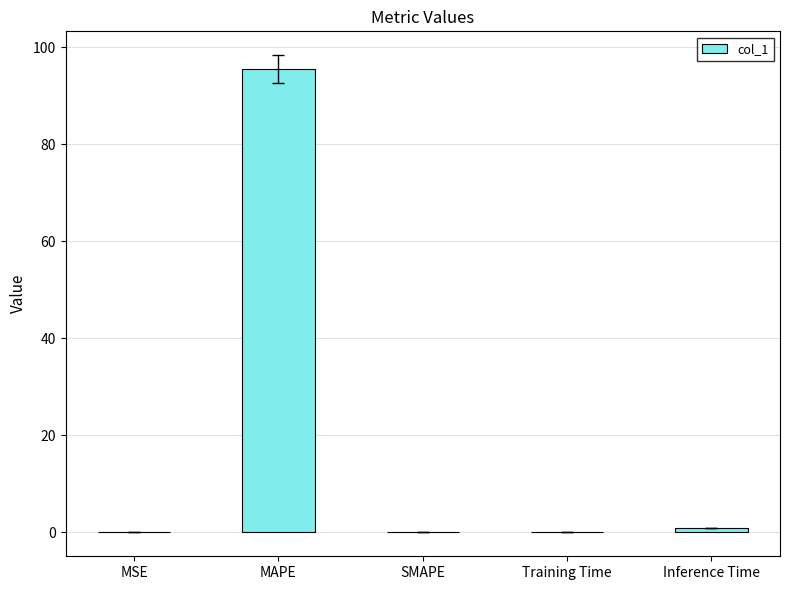

Which has a higher value, MAPE or Inference Time?

MAPE